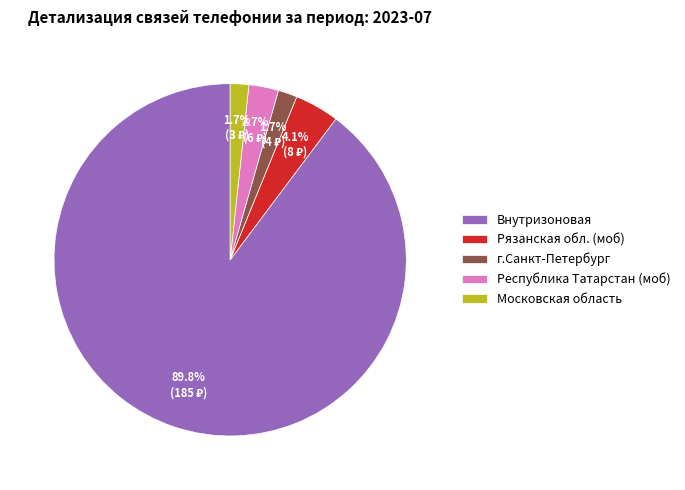

To the nearest percent, what portion does Внутризоновая represent?

90%